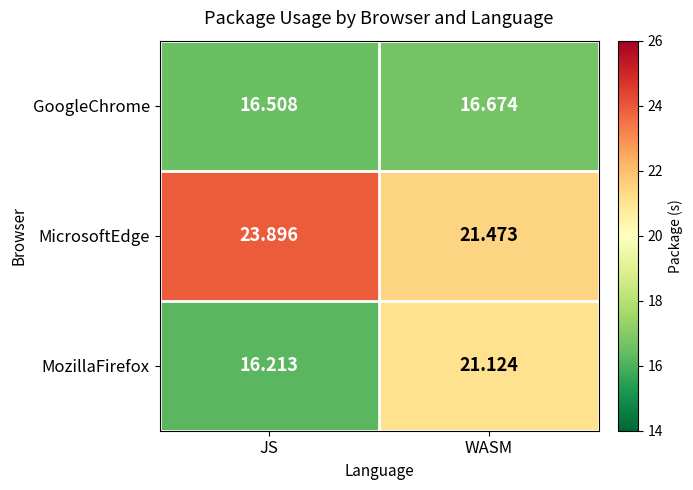

Which series has the largest range (max minus min)?

MozillaFirefox